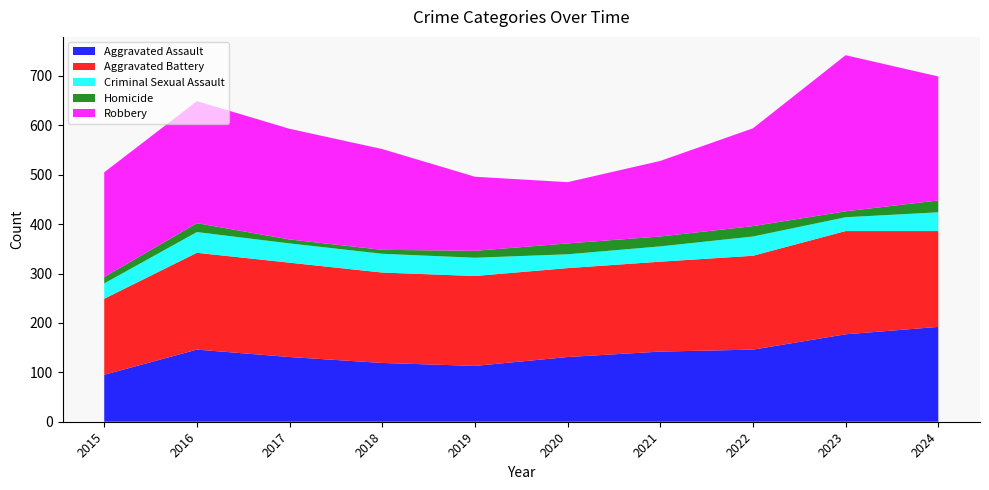

Reading left to right, transcribe all the data shown in this chart.

Aggravated Assault: 2015=95	2016=146	2017=131	2018=119	2019=113	2020=131	2021=142	2022=146	2023=177	2024=192
Aggravated Battery: 2015=154	2016=196	2017=191	2018=183	2019=182	2020=180	2021=182	2022=190	2023=209	2024=194
Criminal Sexual Assault: 2015=31	2016=42	2017=39	2018=38	2019=37	2020=28	2021=31	2022=39	2023=28	2024=38
Homicide: 2015=13	2016=18	2017=8	2018=8	2019=14	2020=22	2021=20	2022=21	2023=12	2024=24
Robbery: 2015=212	2016=247	2017=224	2018=204	2019=150	2020=124	2021=153	2022=198	2023=316	2024=251